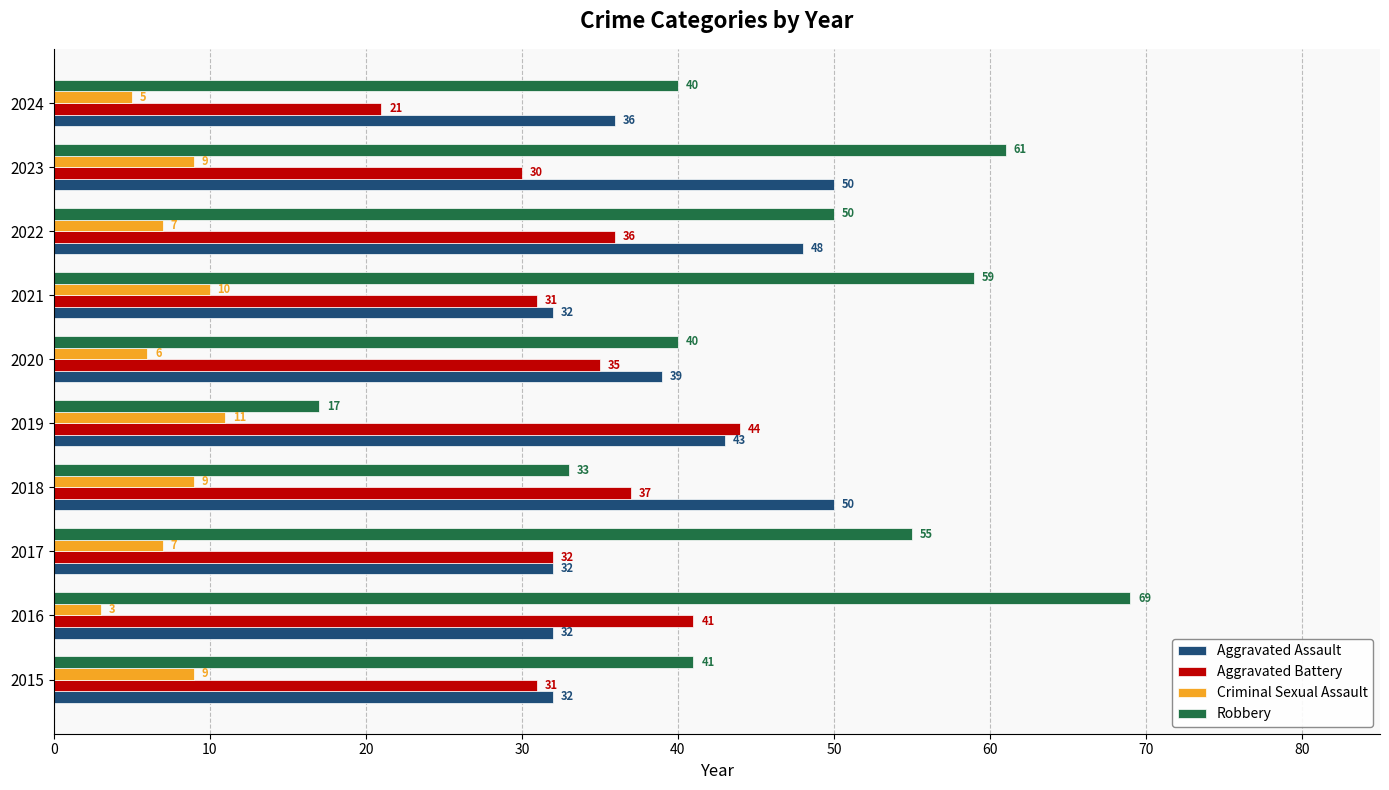

List the series in order of their peak value, lowest first.

Criminal Sexual Assault, Aggravated Battery, Aggravated Assault, Robbery